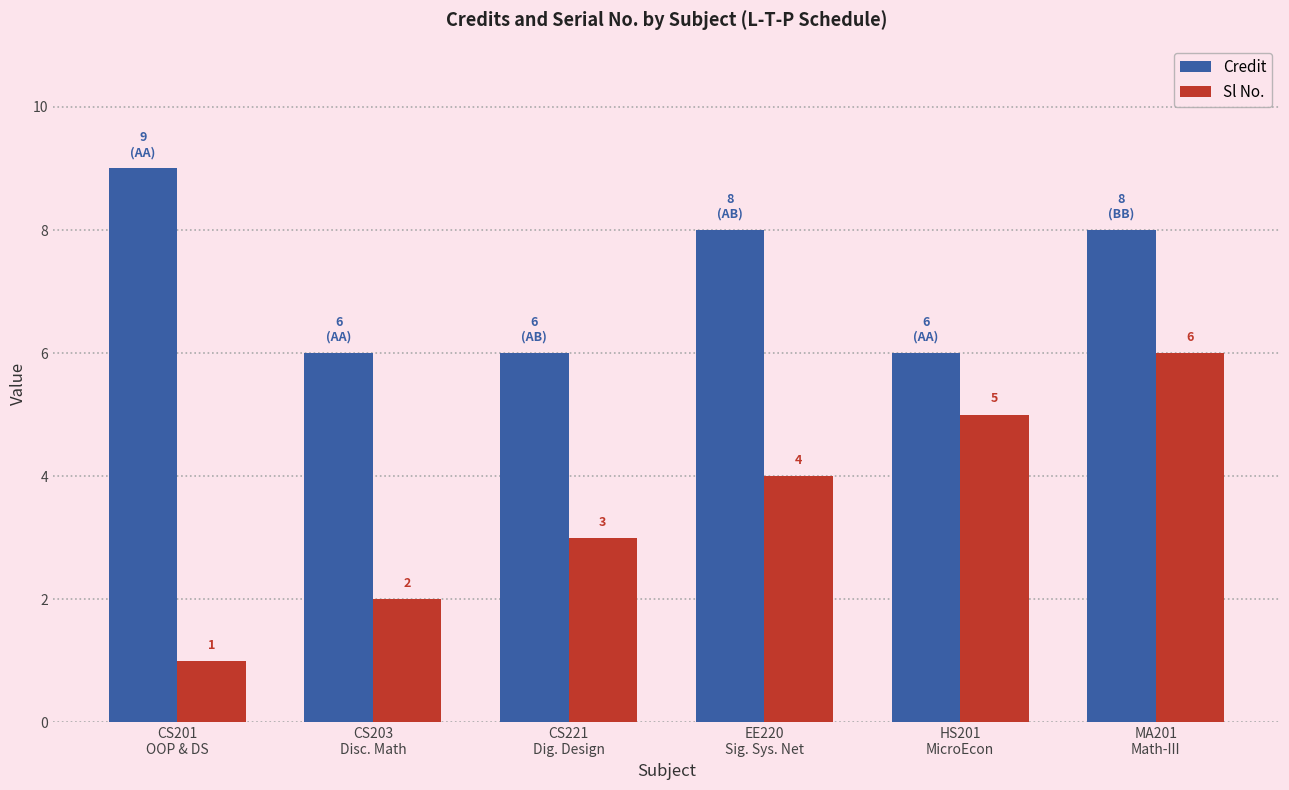

What are all the series names shown in the legend?

Credit, Sl No.